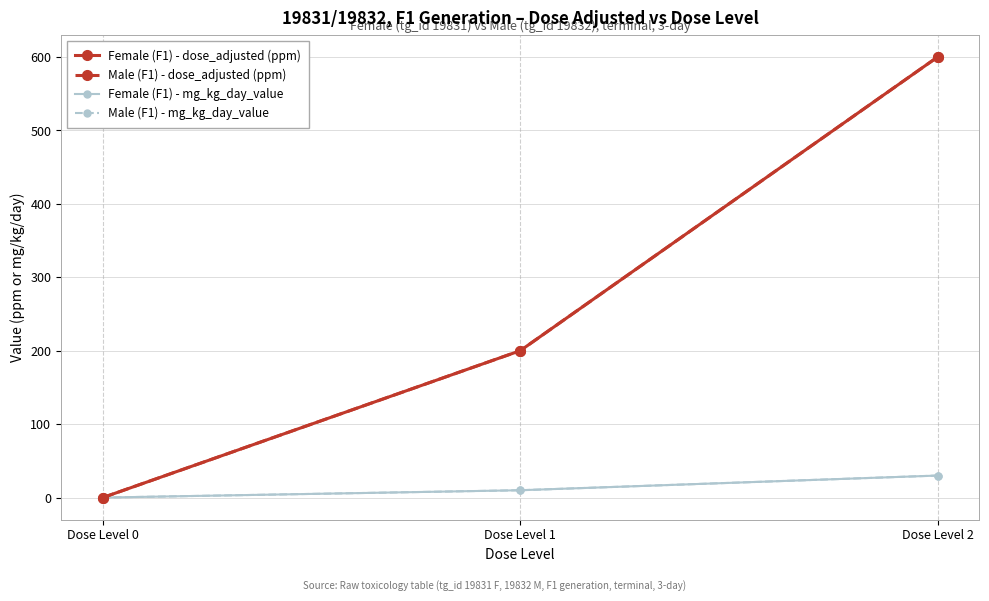

Which category has the lowest value across all series?

Dose Level 0